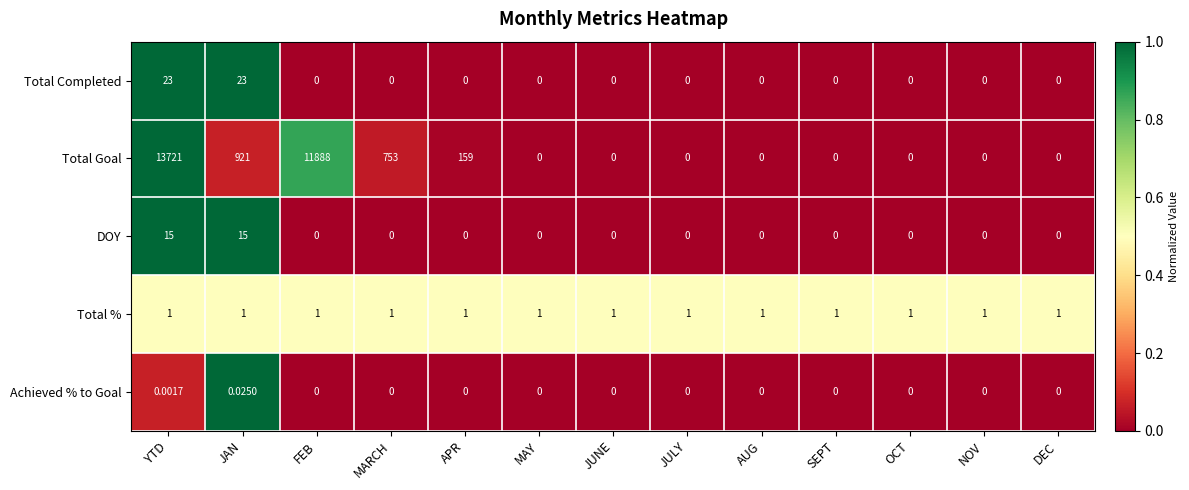

At how many categories does at least one series exceed 0?

13